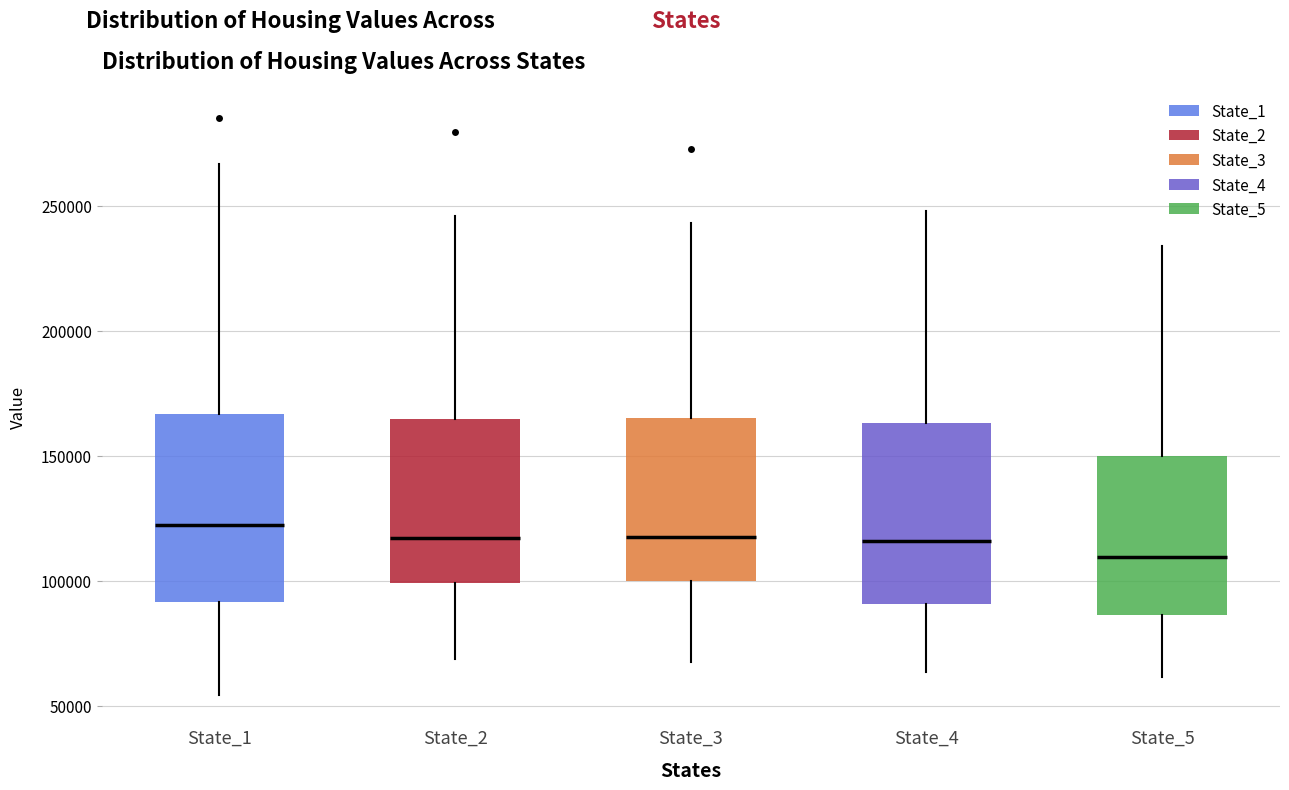

Reading left to right, transcribe this box plot: for each box, give where its median line is, the range the box spans, and where its two whiskers end, as read against the y-axis. The values are not printed on the chart, so give them approximately, as read against the axis.

State_1: median 120000, box 90000 to 165000, whiskers 55000 to 265000
State_2: median 115000, box 100000 to 165000, whiskers 70000 to 245000
State_3: median 115000, box 100000 to 165000, whiskers 70000 to 245000
State_4: median 115000, box 90000 to 165000, whiskers 65000 to 250000
State_5: median 110000, box 85000 to 150000, whiskers 60000 to 235000